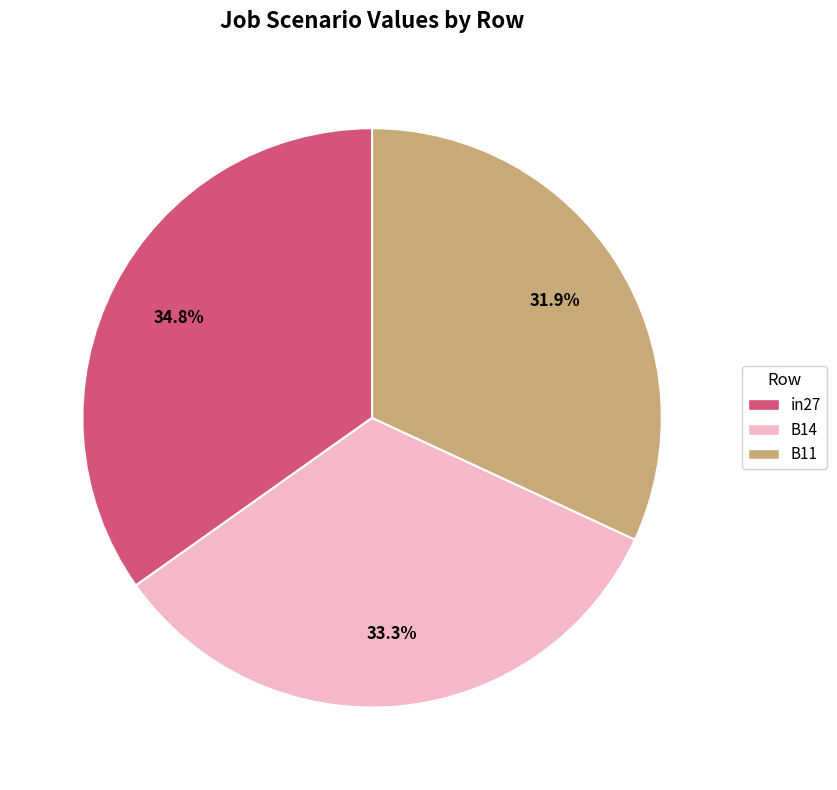

Is there any slice that represents more than half of the pie?

No